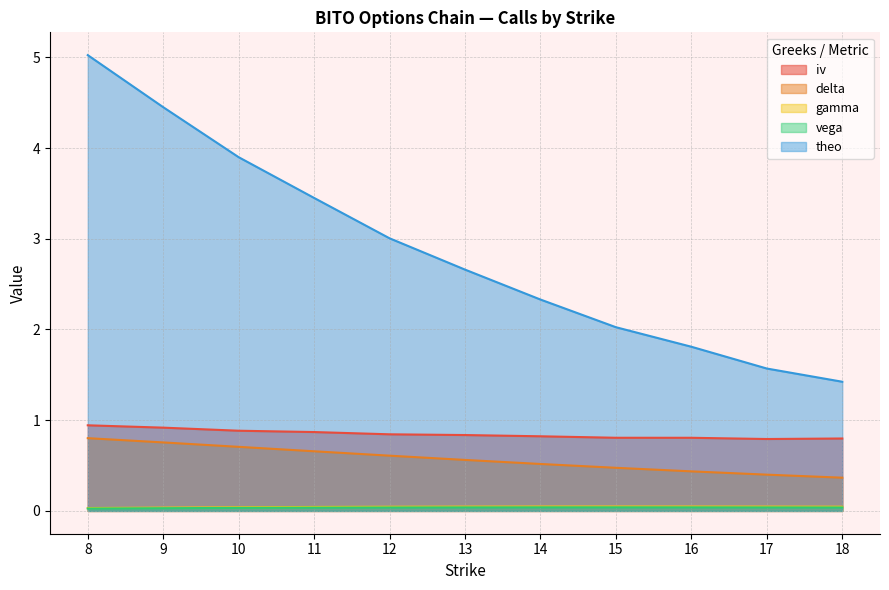

True or false: delta and theo intersect in this chart.

False